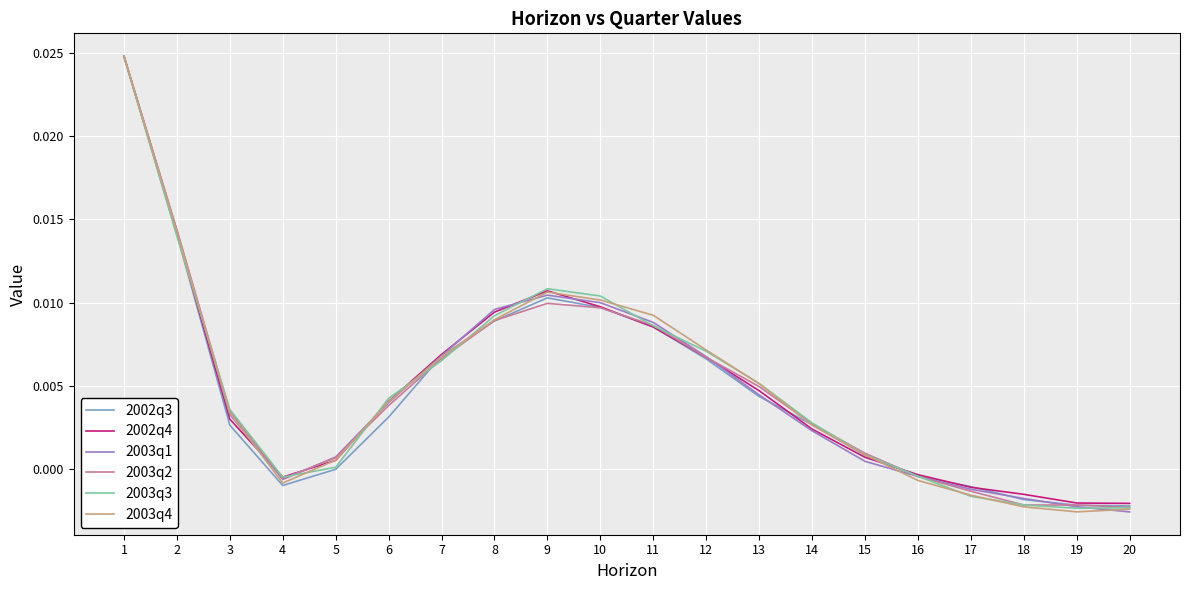

At which category is the sum across all series the highest?

1